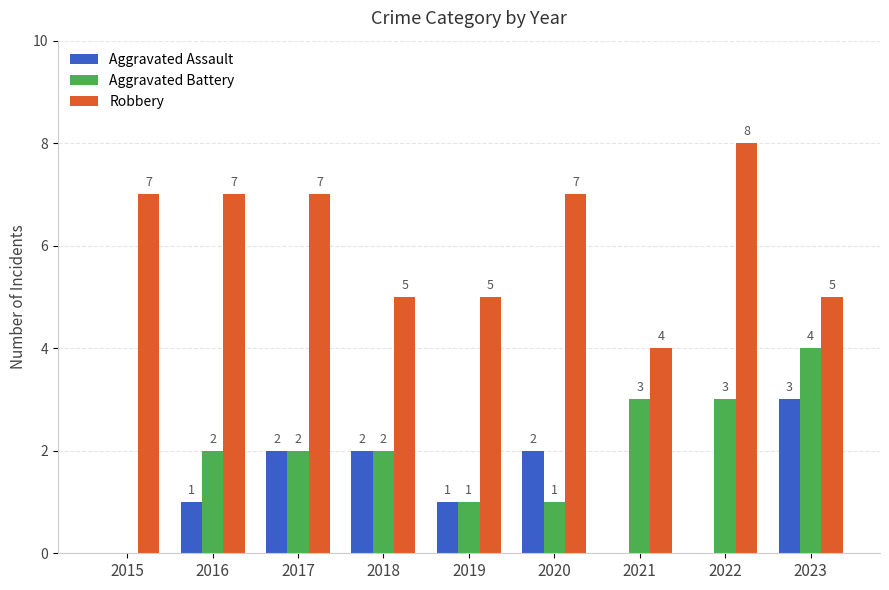

Count the number of data series in this chart.

3